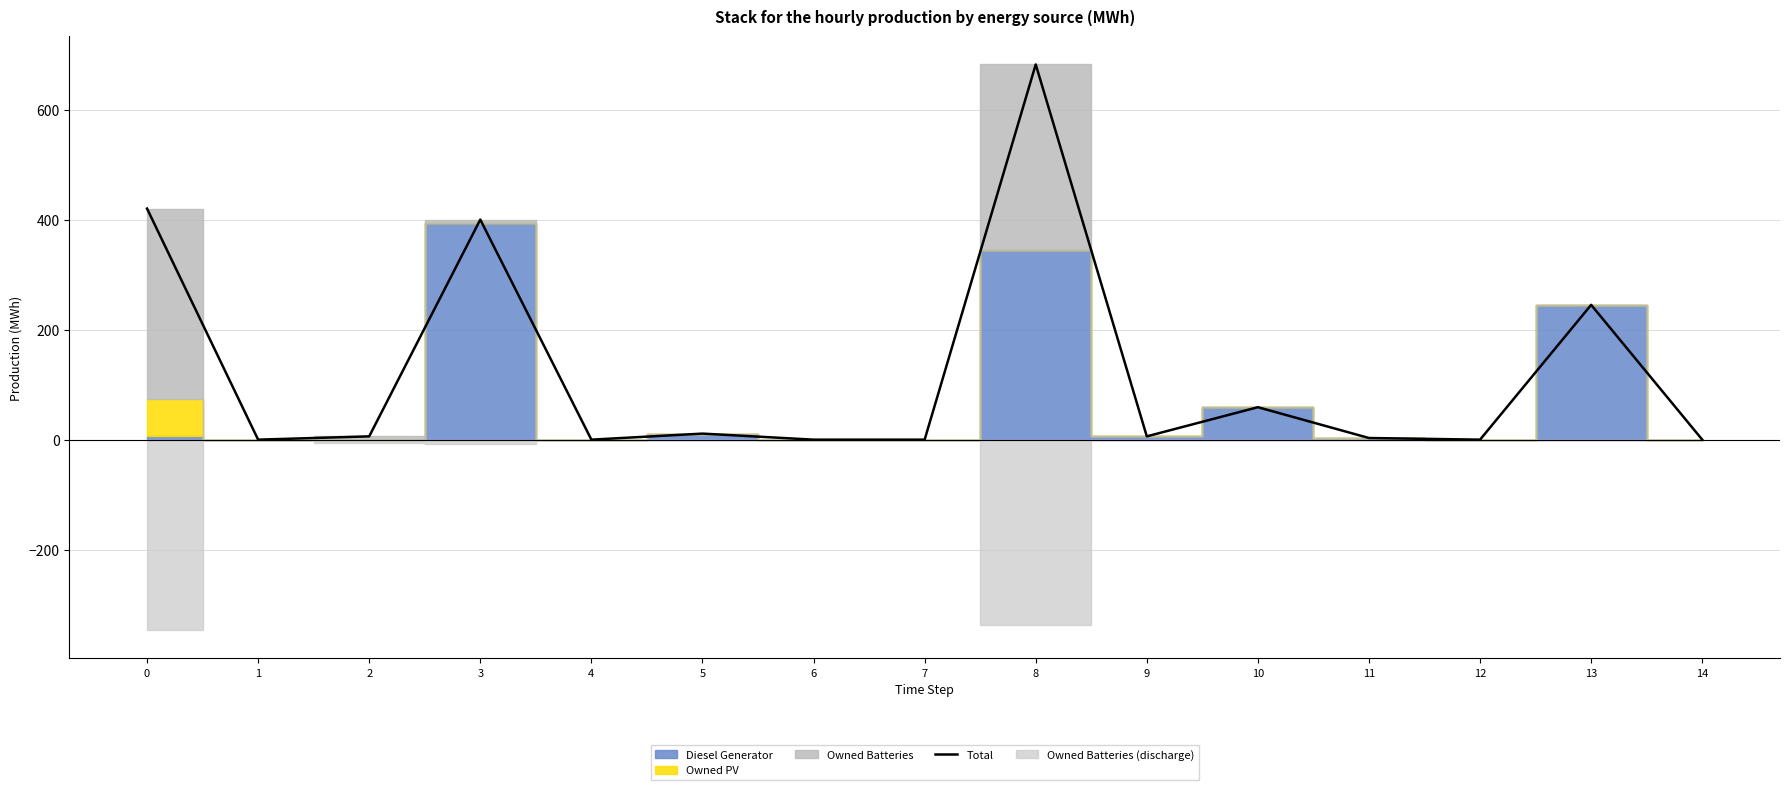

Reading left to right, extract all data points from this chart.

420	0	6	400	0	11	0	0	682	6	59	3	0	245	0